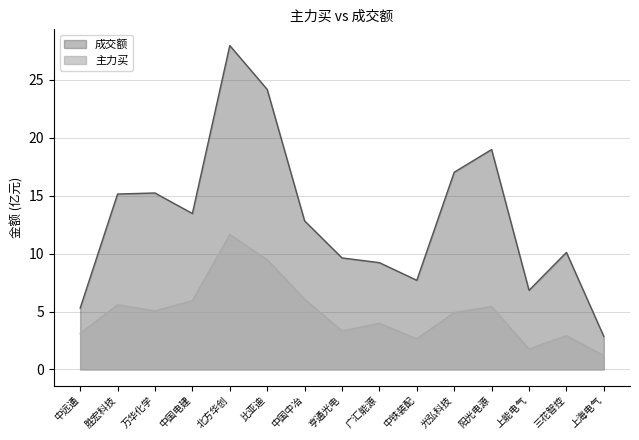

True or false: 成交额 and 主力买 cross at least once.

False